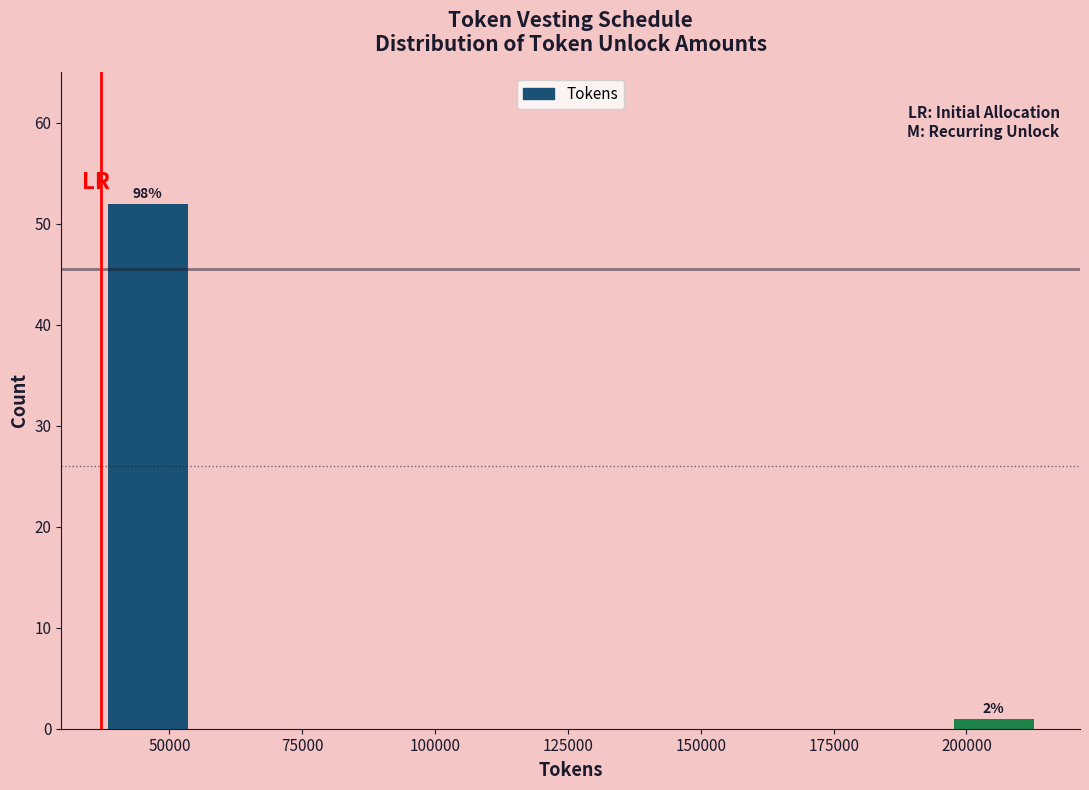

Read against the x-axis, roughly where is the centre of the tallest bar?

45000